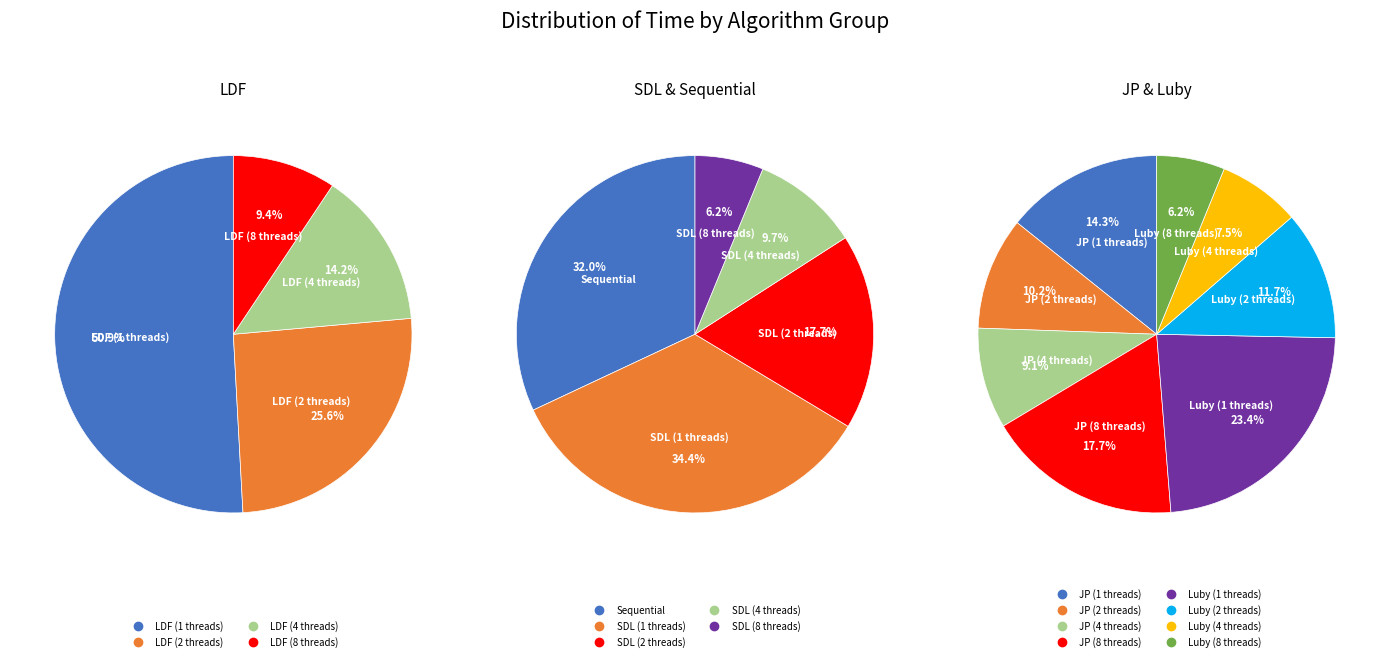

True or false: Luby (2 threads) accounts for 1% of the total.

False